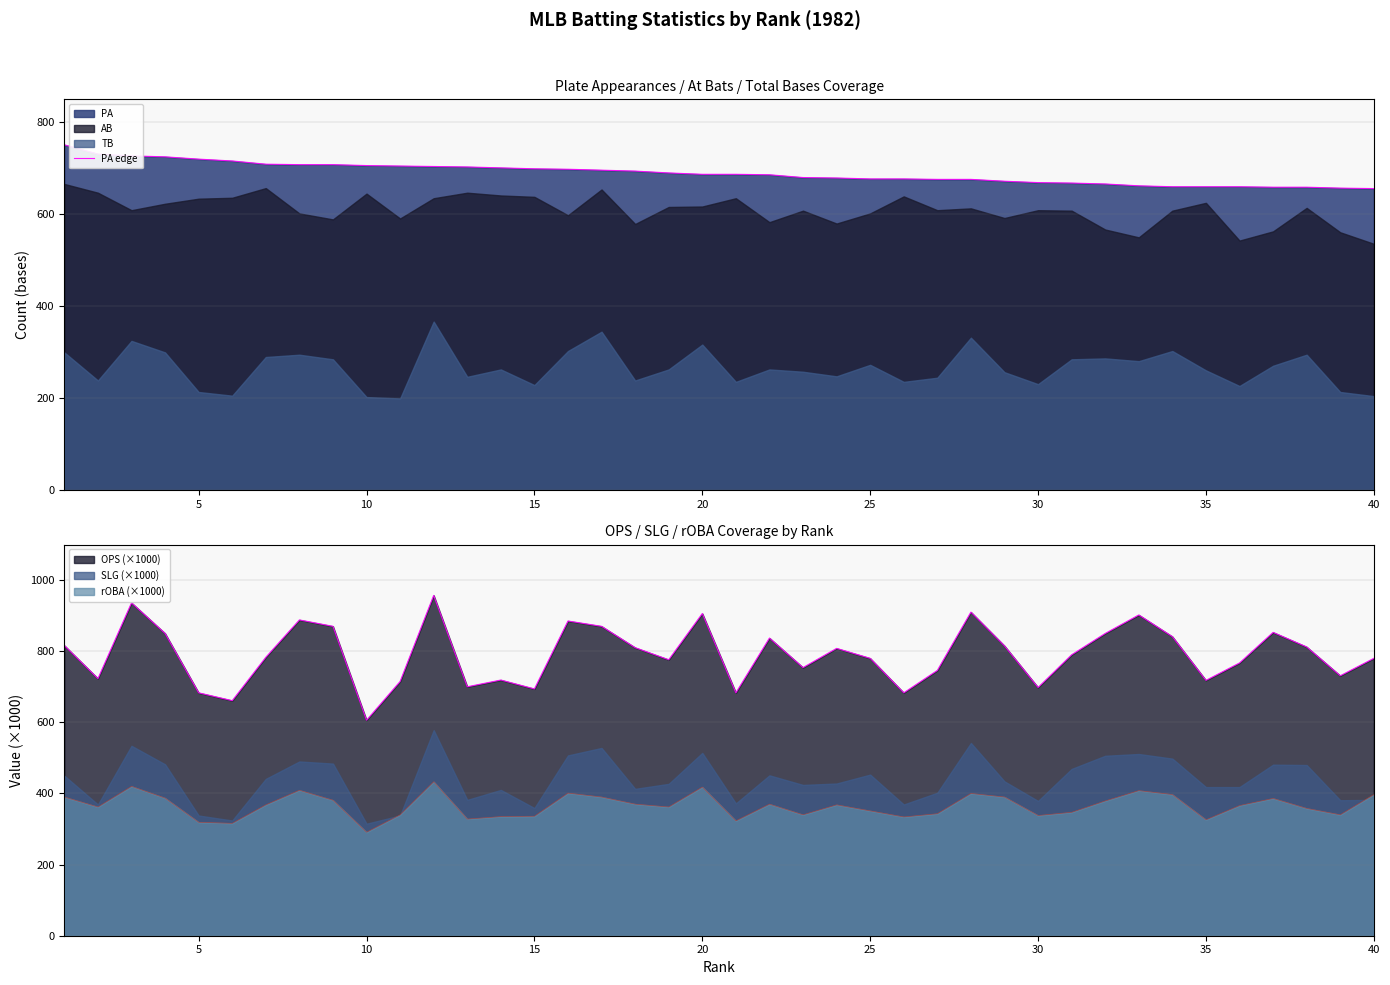

Is it true that OPS (×1000) equals 1088 at 35?

False